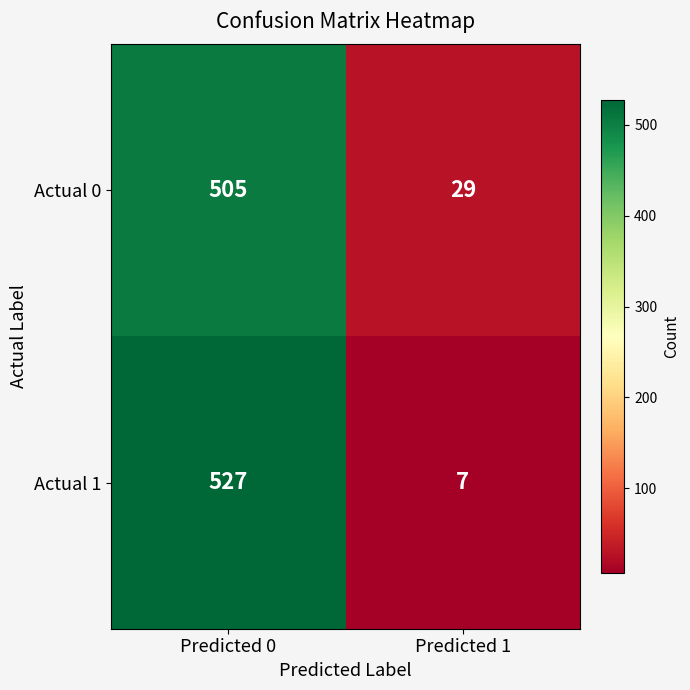

What is the highest value of the Actual 1 series?

527